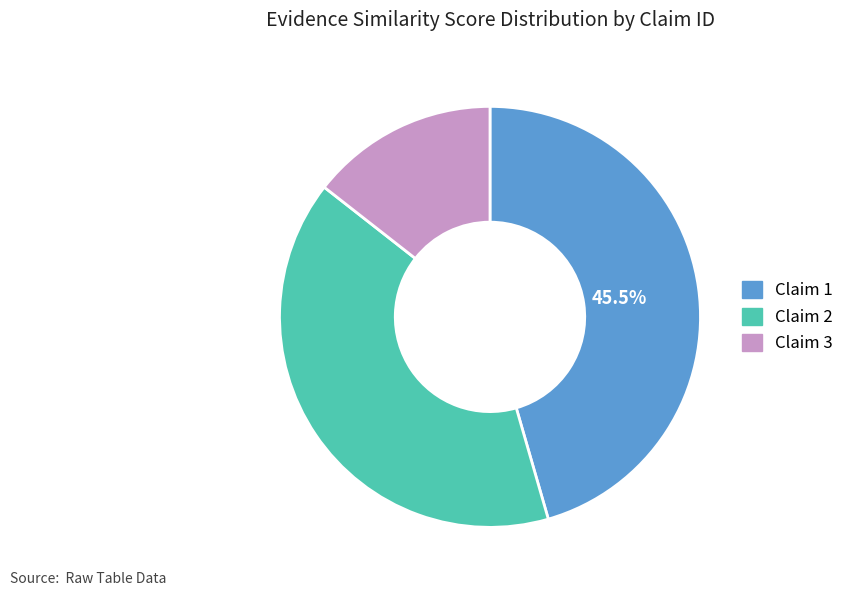

Rank the categories by value from lowest to highest.

Claim 3, Claim 2, Claim 1